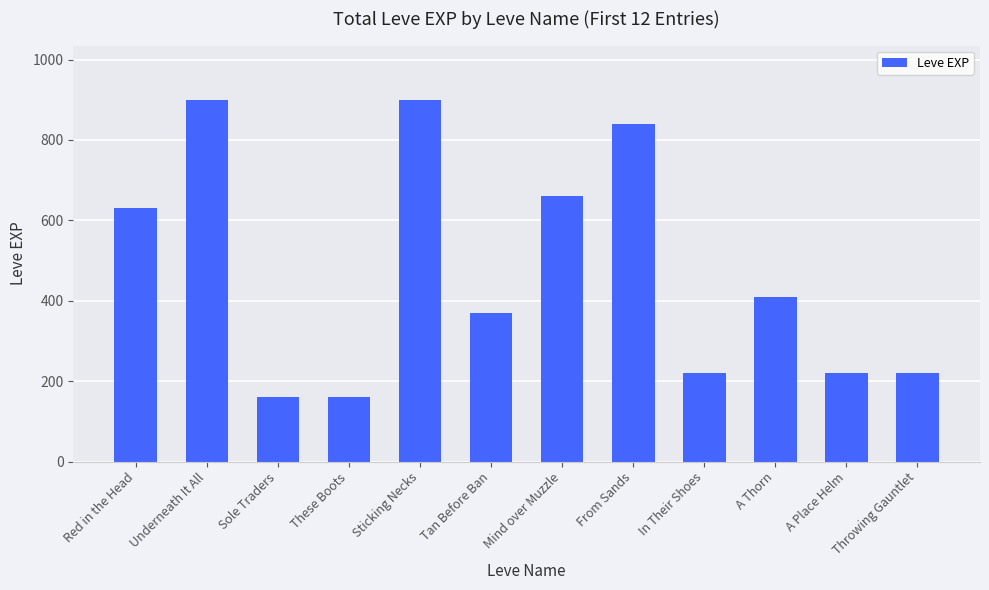

Reading left to right, transcribe all the data shown in this chart.

630	900	160	160	900	370	660	840	220	410	220	220